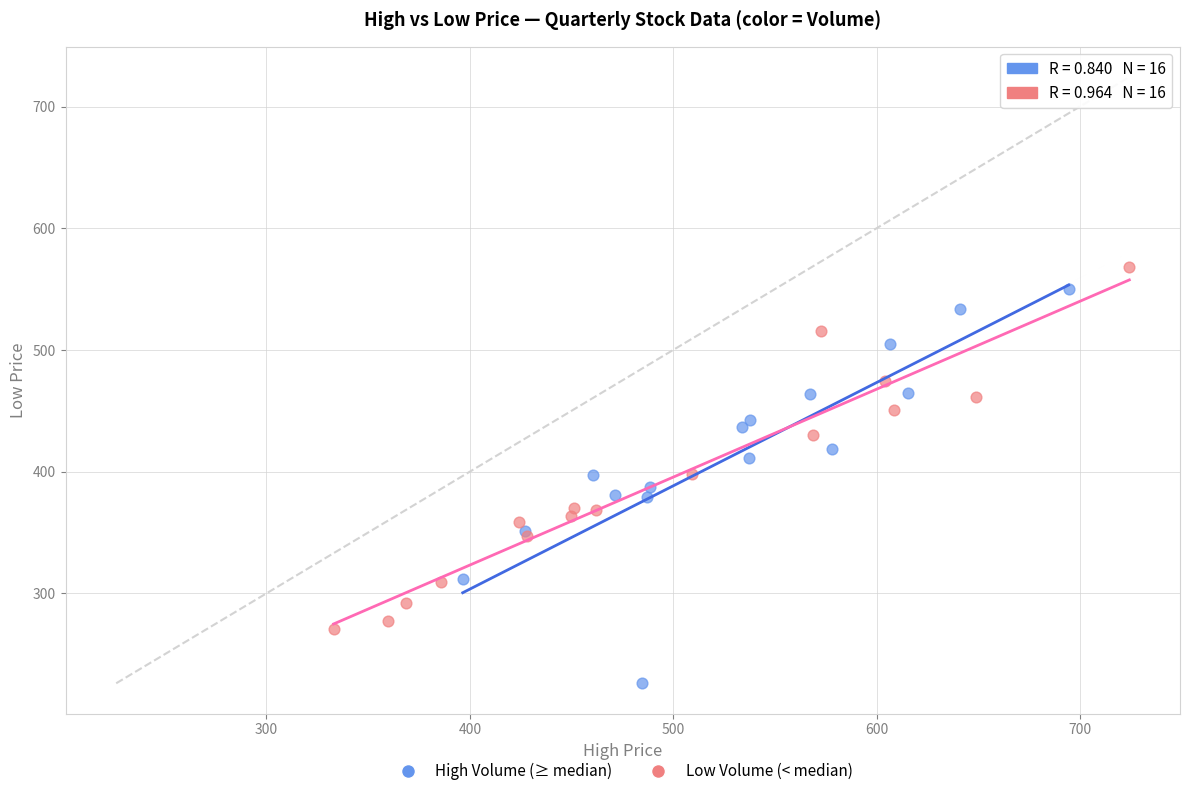

Which series contains the lowest Y value?

High Volume (≥ median)